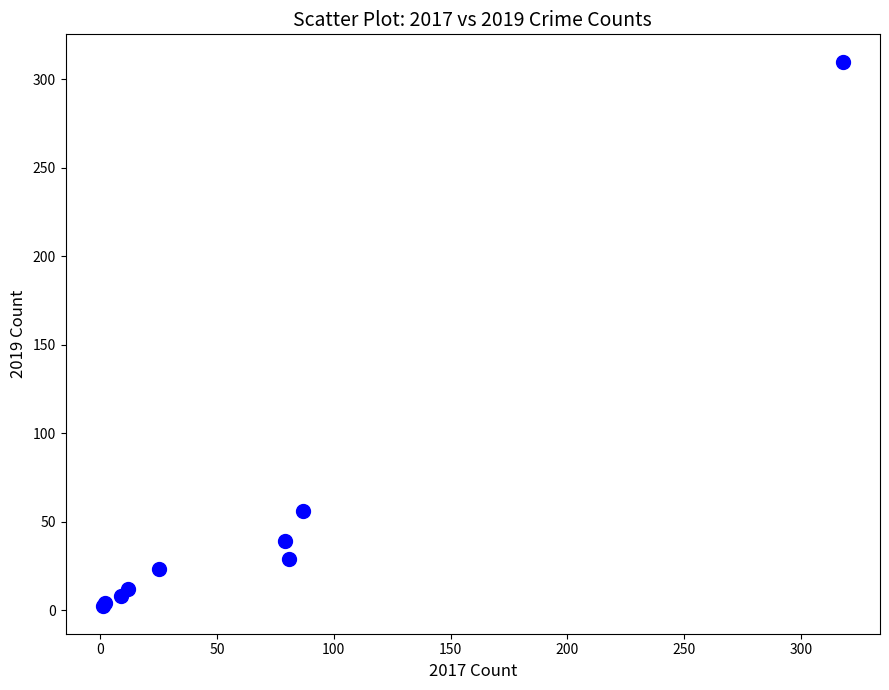

What Y value in the scatter plot is closest to 156?

56